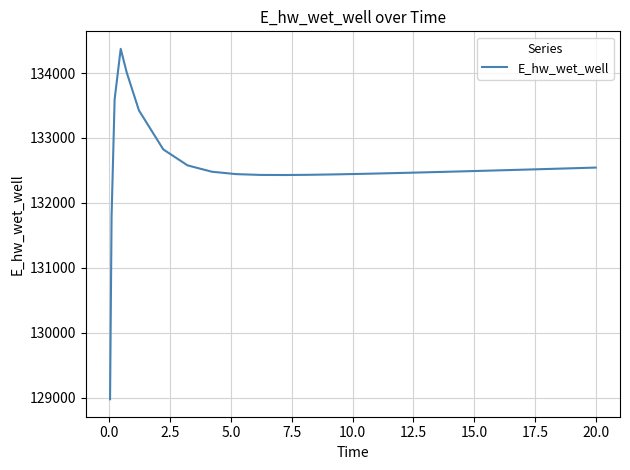

What is the smallest value displayed?

128975.4